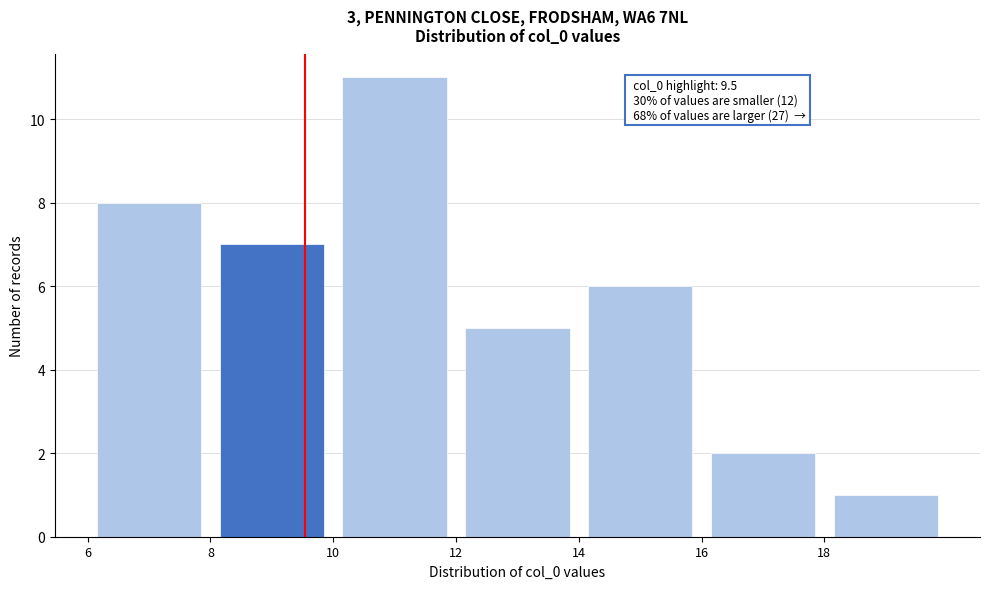

Which range on the x-axis has the tallest bar?

10 to 12